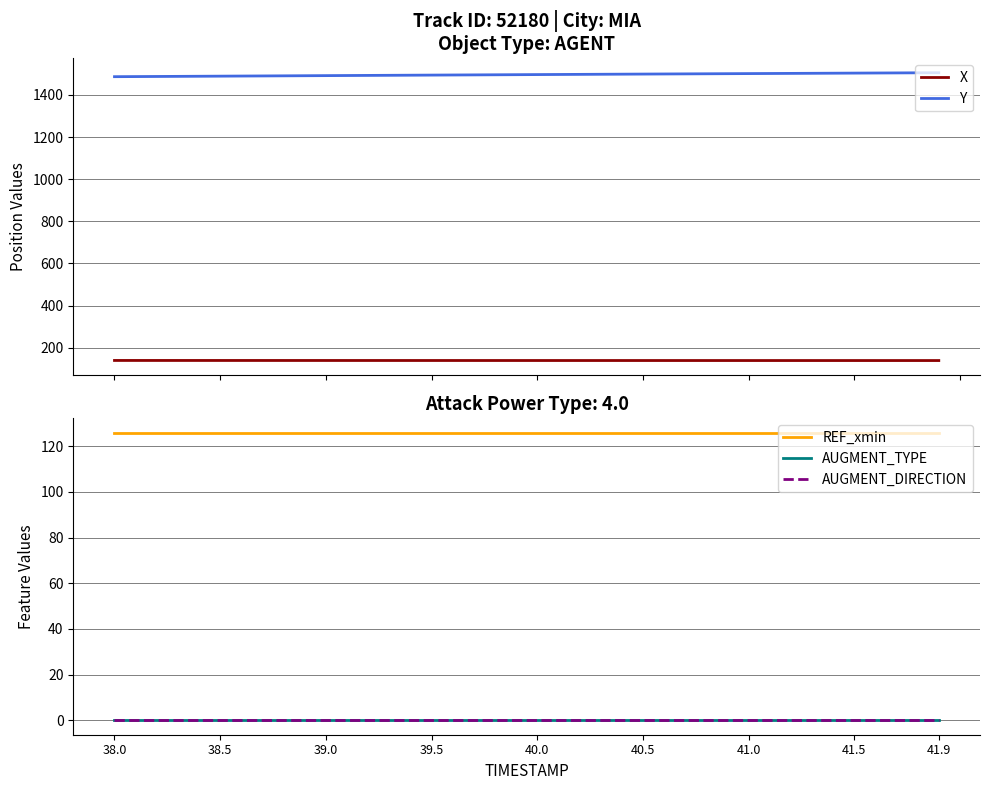

True or false: Y has more than 1 points higher than both neighbors.

False